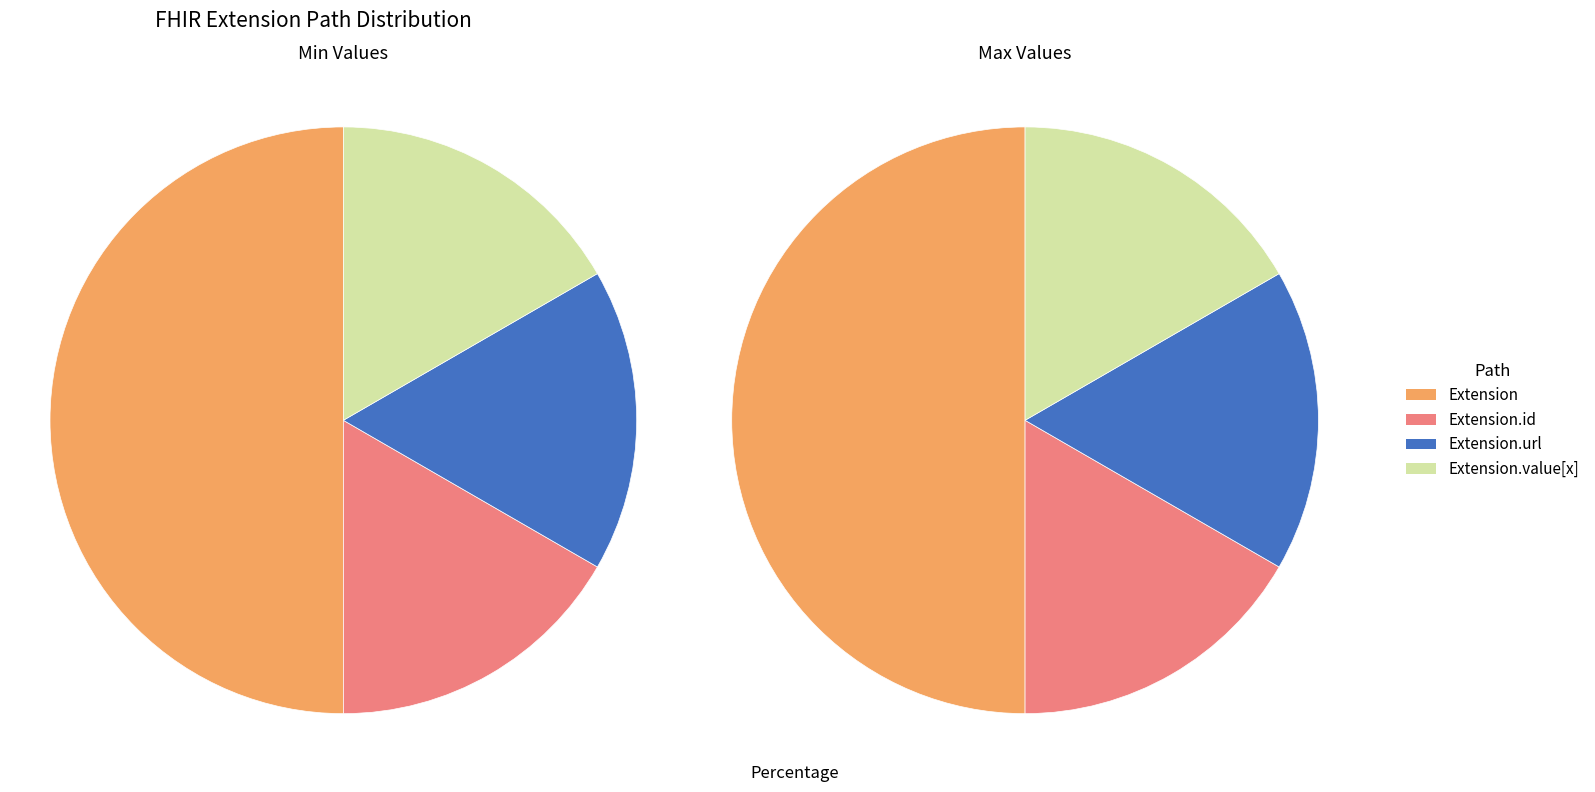

Is Extension the majority of the pie?

No